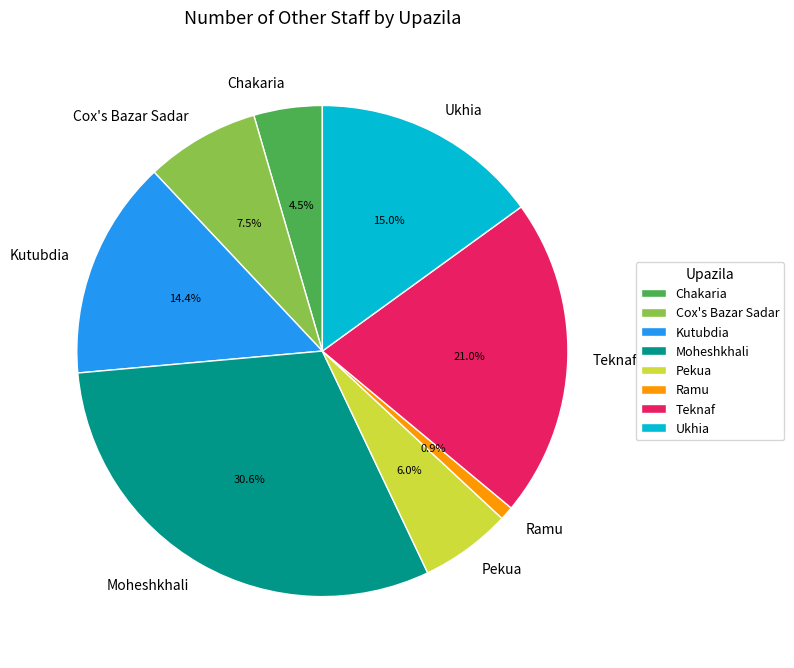

Count the number of slices in the pie.

8